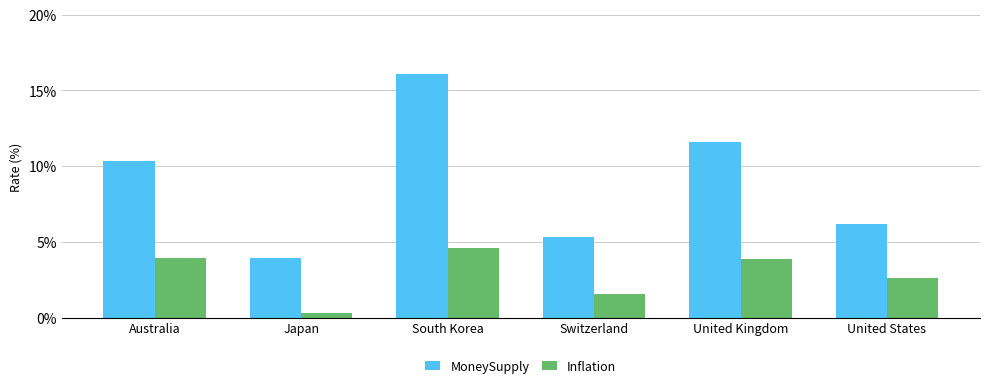

What is the highest value of the Inflation series?

4.6